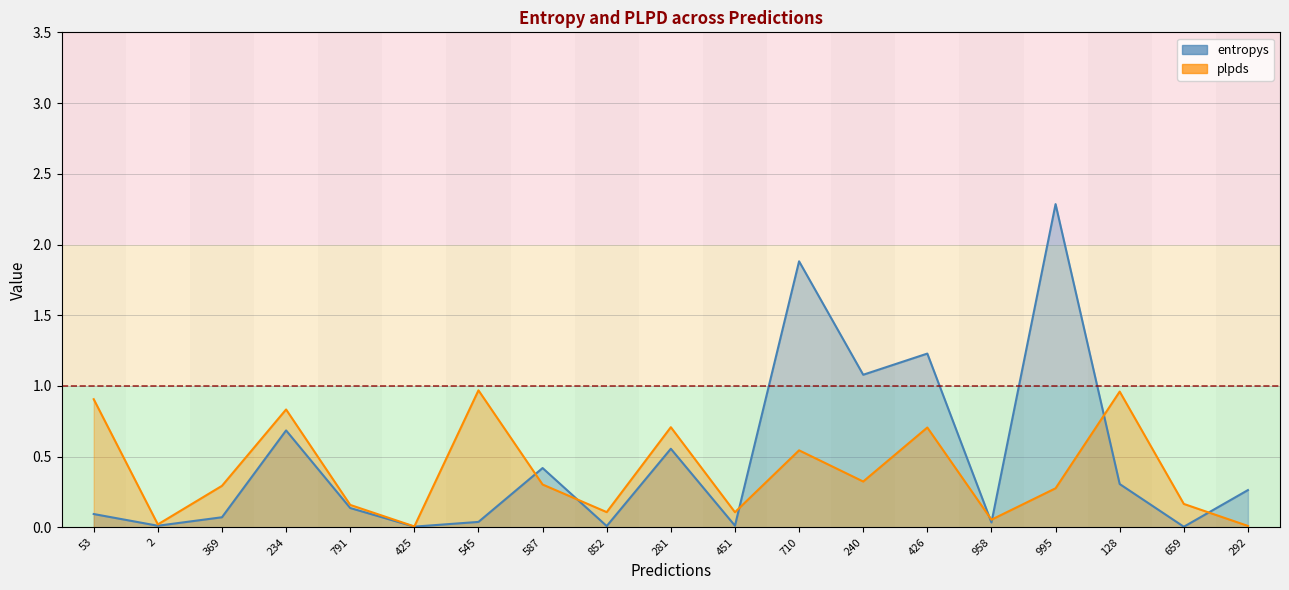

Which category has the lowest value across all series?

659